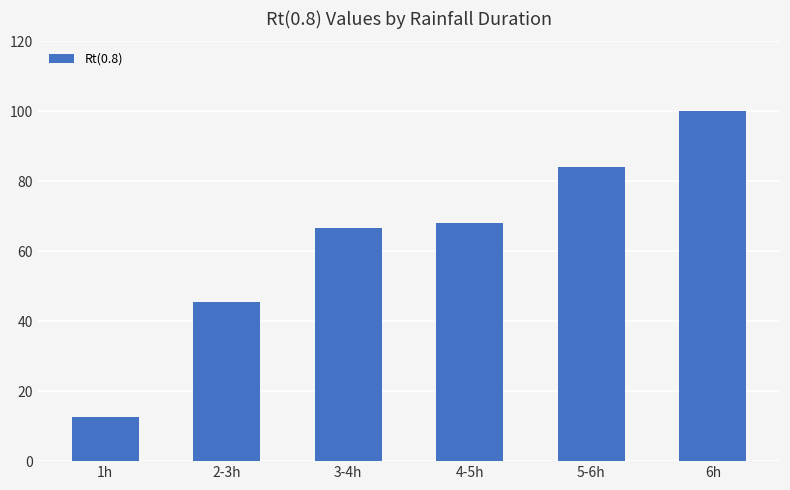

Reading left to right, extract all data points from this chart.

12.5	45.6	66.6	68.1	84.1	100.2